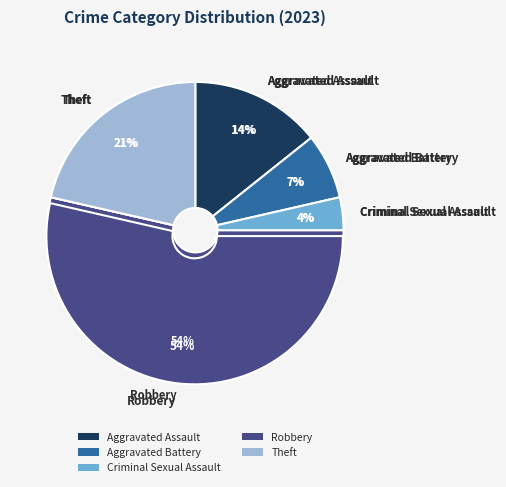

Count the number of slices in the pie.

5